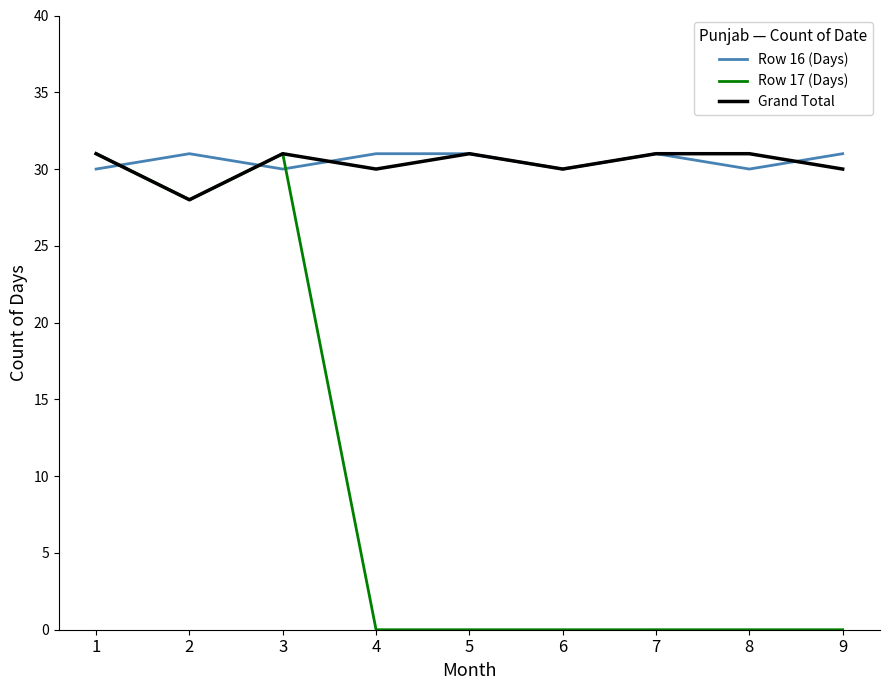

What is the total value across all series at 4?

61